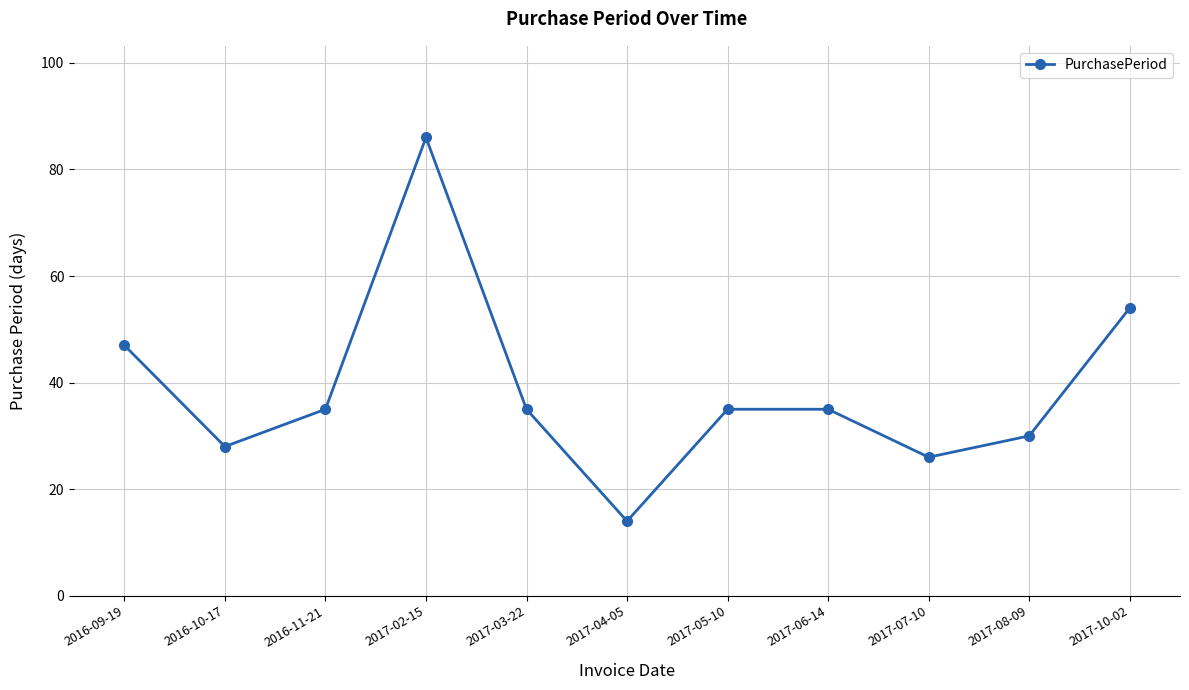

Reading left to right, list all the values displayed in this chart.

47	28	35	86	35	14	35	35	26	30	54